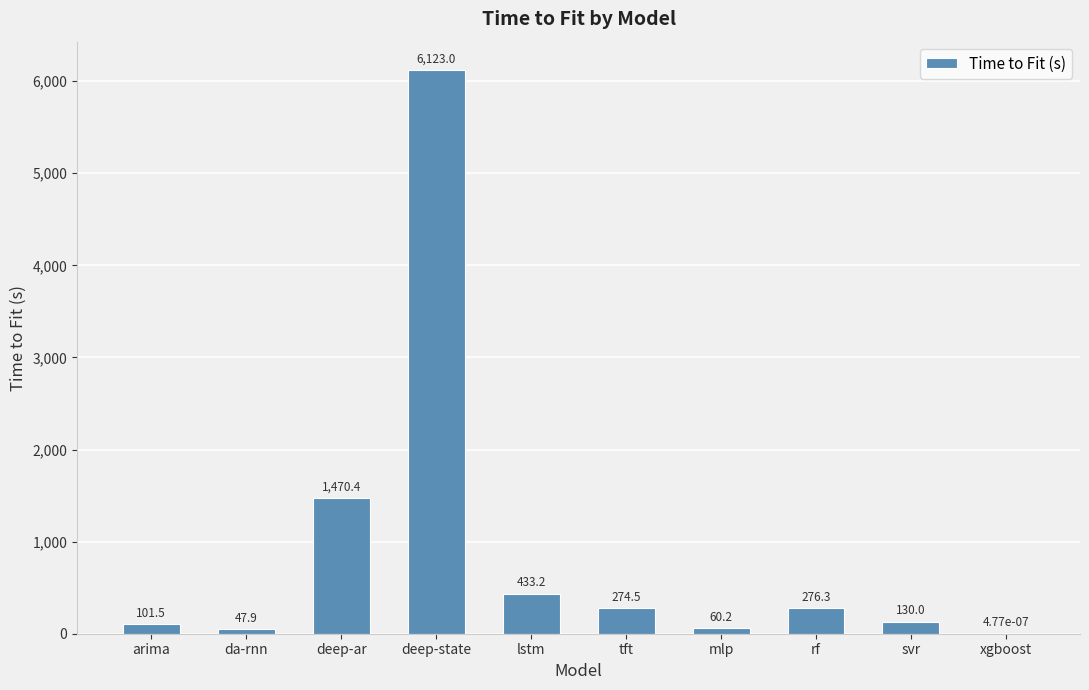

What is the change in value from da-rnn to rf?

+228.4